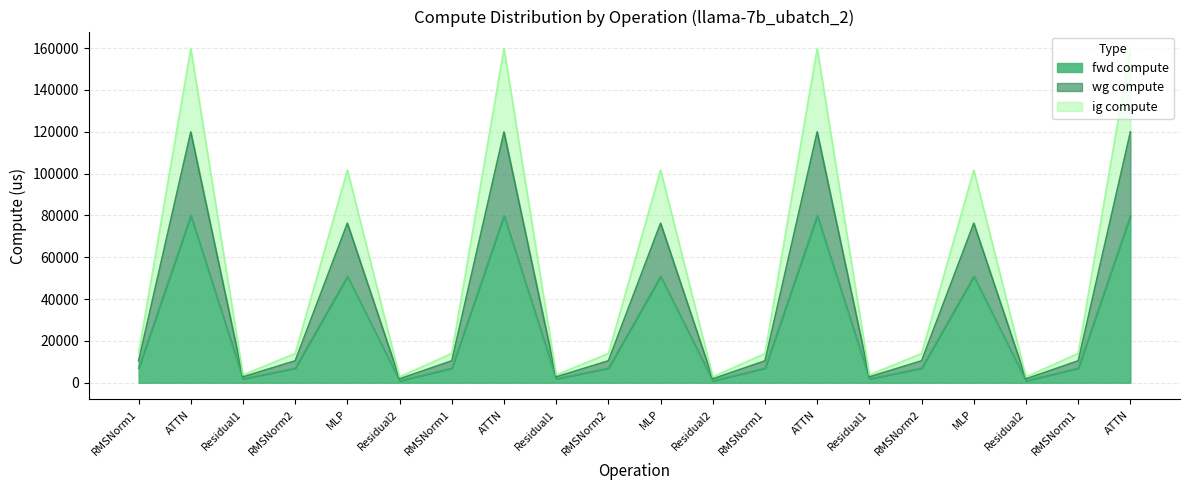

Does the chart display data point markers on the line(s)?

No